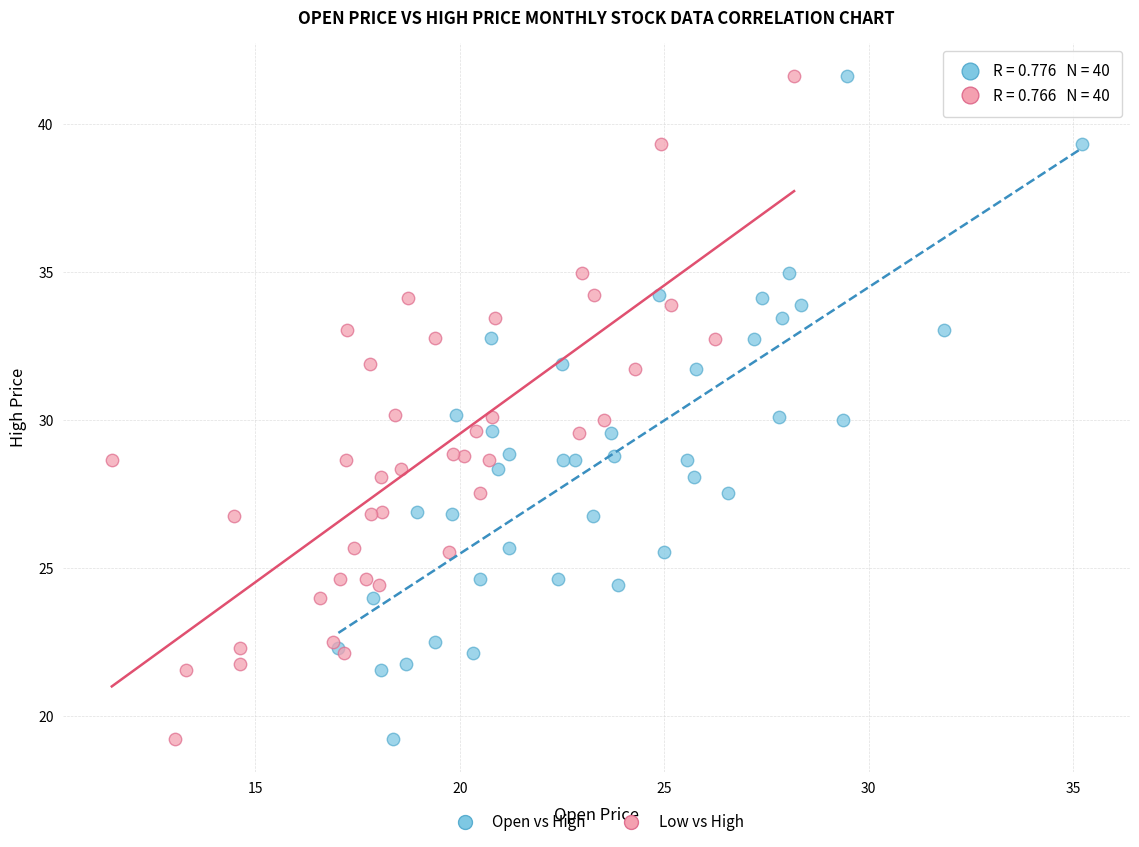

What are all the series names shown in the legend?

Open vs High, Low vs High